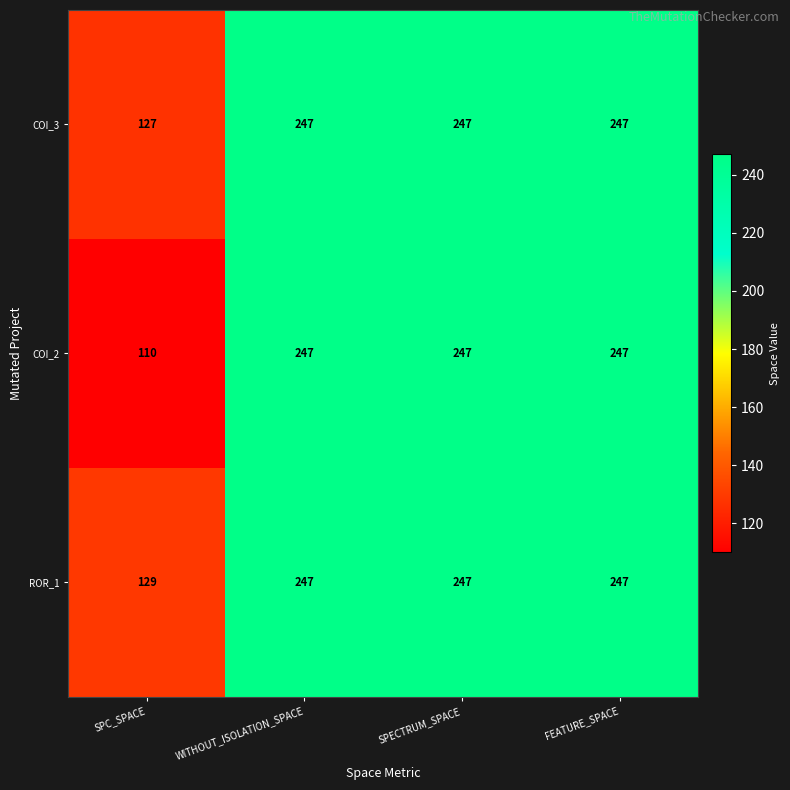

The COI_2 series shows 50 at FEATURE_SPACE. True or false?

False